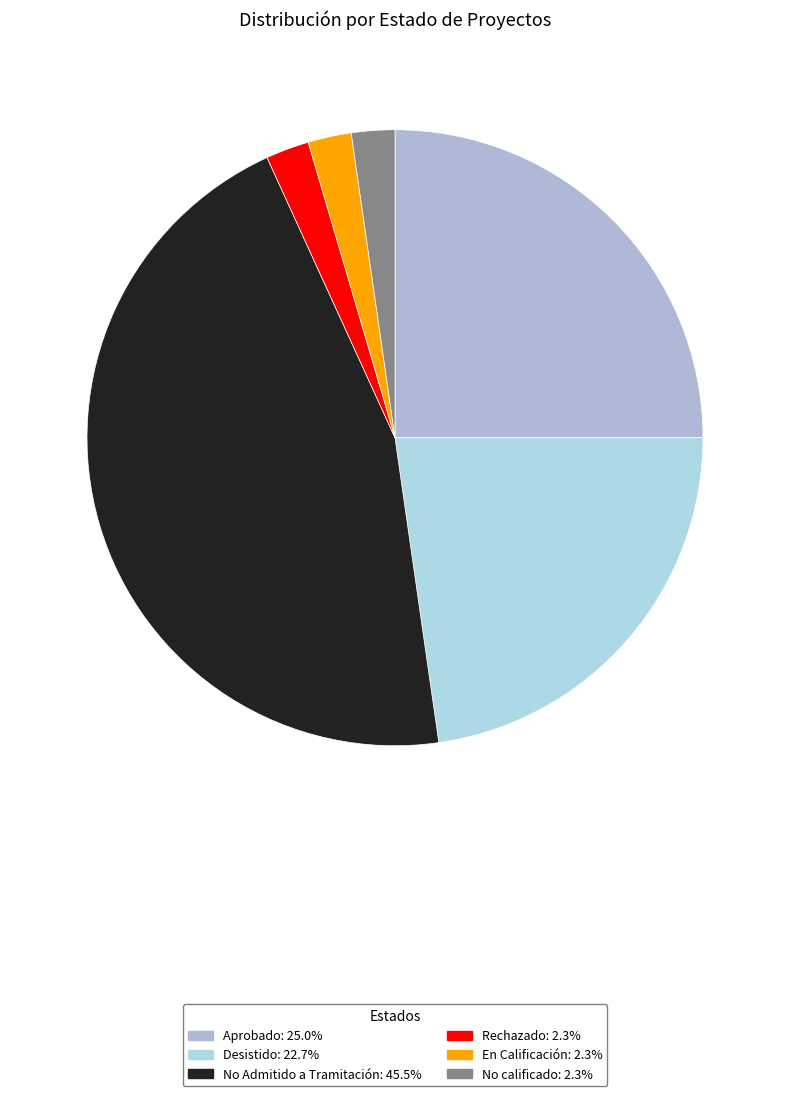

Do Aprobado and No Admitido a Tramitación together represent more than half of the pie?

Yes